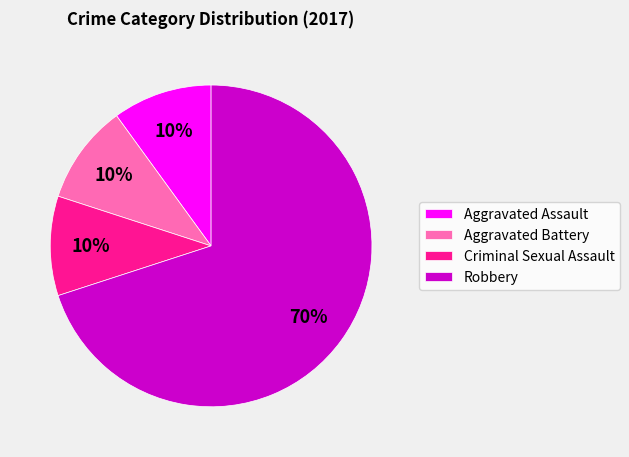

How many slices are in this pie chart?

4